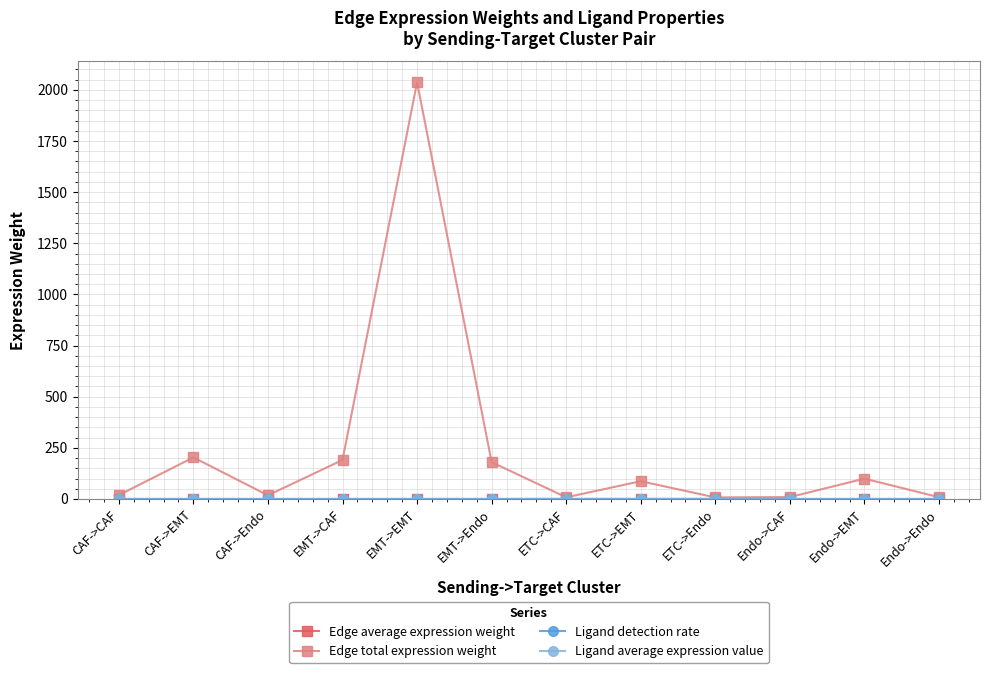

At which category does the chart reach its peak across all series?

EMT->EMT